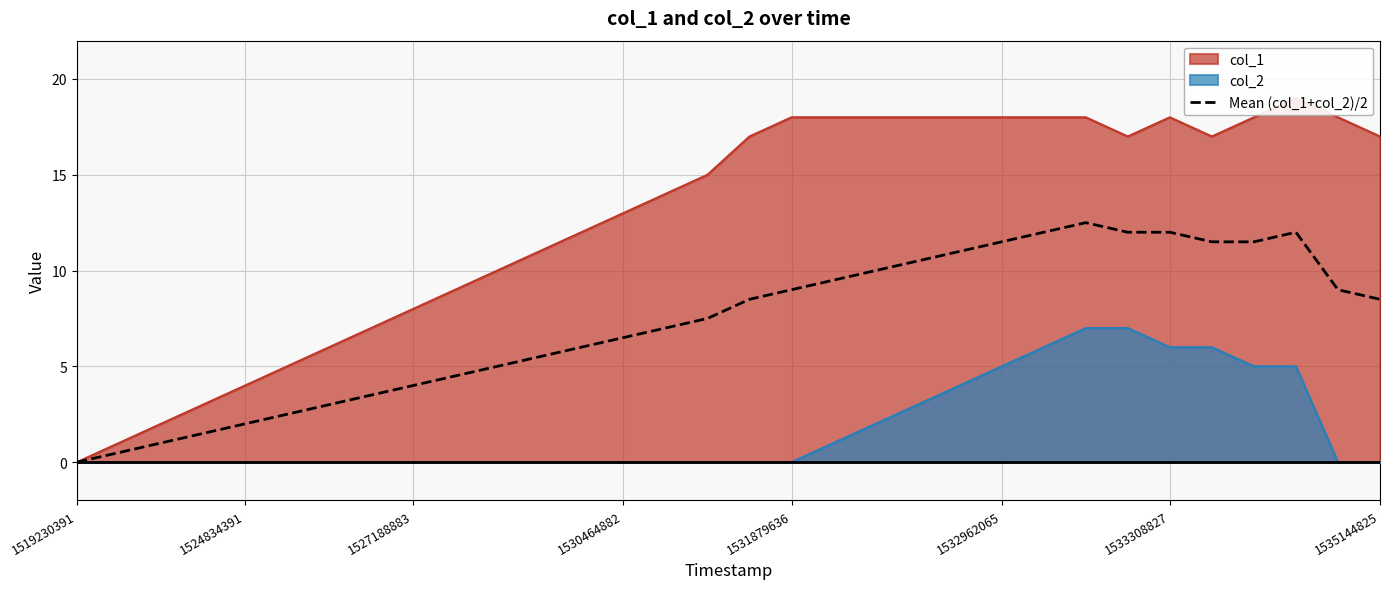

What is the highest value of the Mean (col_1+col_2)/2 series?

12.5